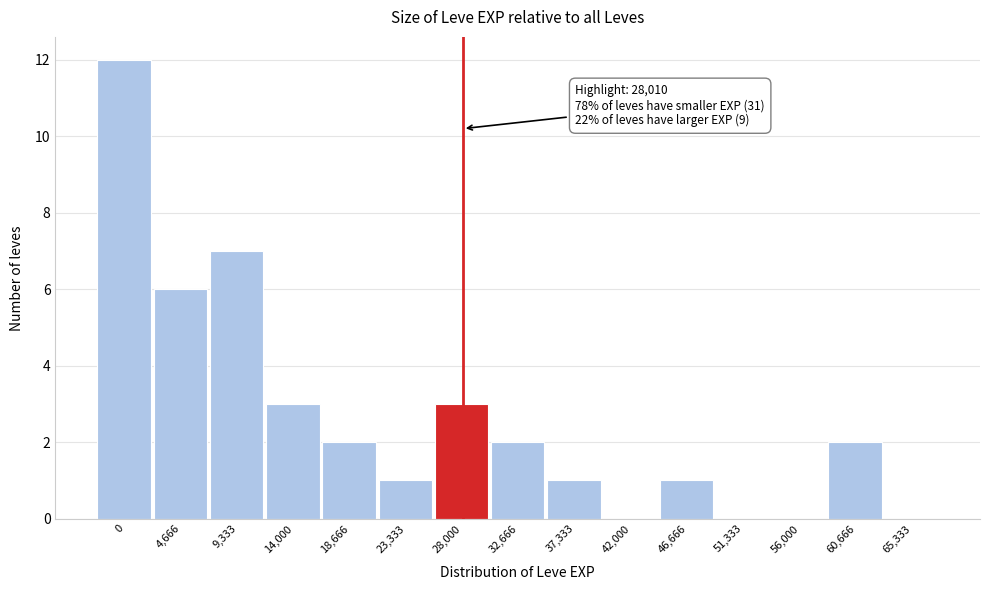

Reading left to right, transcribe all the data shown in this chart.

0=12	4,666=6	9,333=7	14,000=3	18,666=2	23,333=1	28,000=3	32,666=2	37,333=1	42,000=0	46,666=1	51,333=0	56,000=0	60,666=2	65,333=0